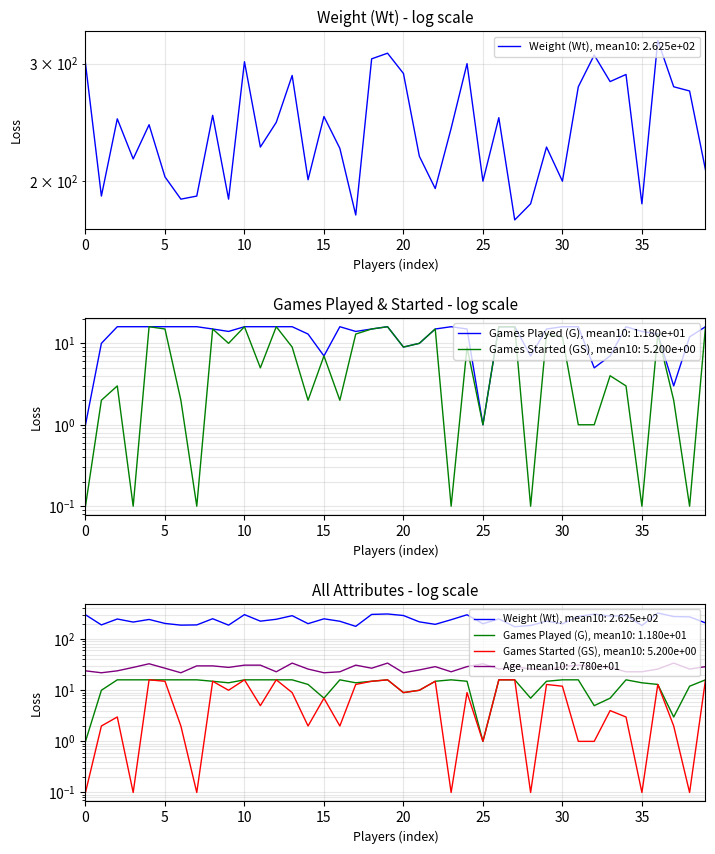

How many data points in Age are above 28?

17